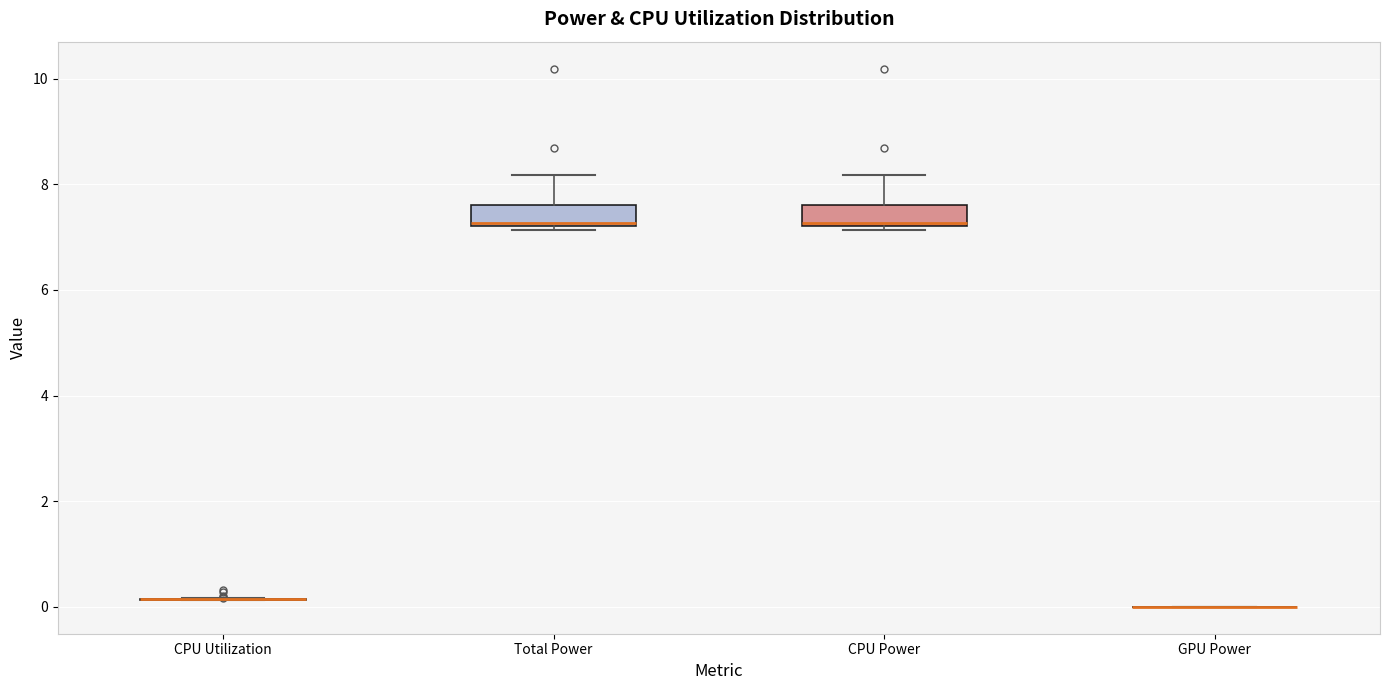

Reading left to right, transcribe this box plot: for each box, give where its median line is, the range the box spans, and where its two whiskers end, as read against the y-axis. The values are not printed on the chart, so give them approximately, as read against the axis.

CPU Utilization: box collapsed to a line at 0.2, whiskers 0.2 to 0.2
Total Power: median 7.2, box 7.2 to 7.6, whiskers 7.2 (just below the box's lower edge) to 8.2
CPU Power: median 7.2, box 7.2 to 7.6, whiskers 7.2 (just below the box's lower edge) to 8.2
GPU Power: box collapsed to a line at 0.0, whiskers 0.0 to 0.0